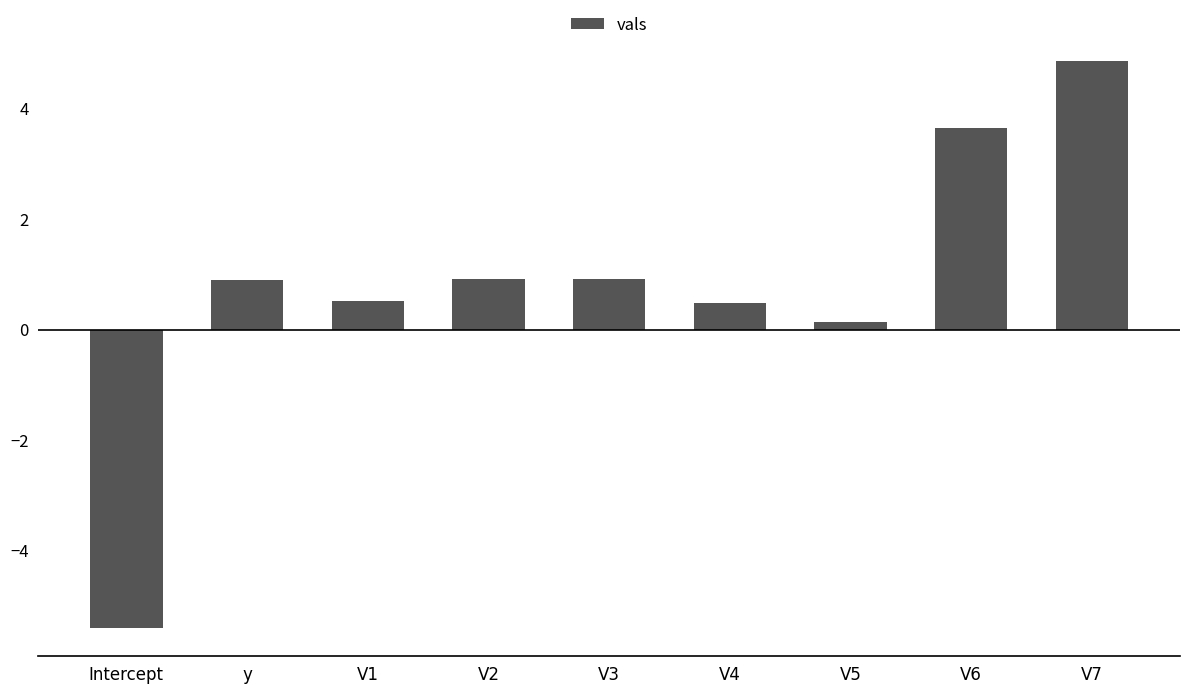

What is the average value?

0.8